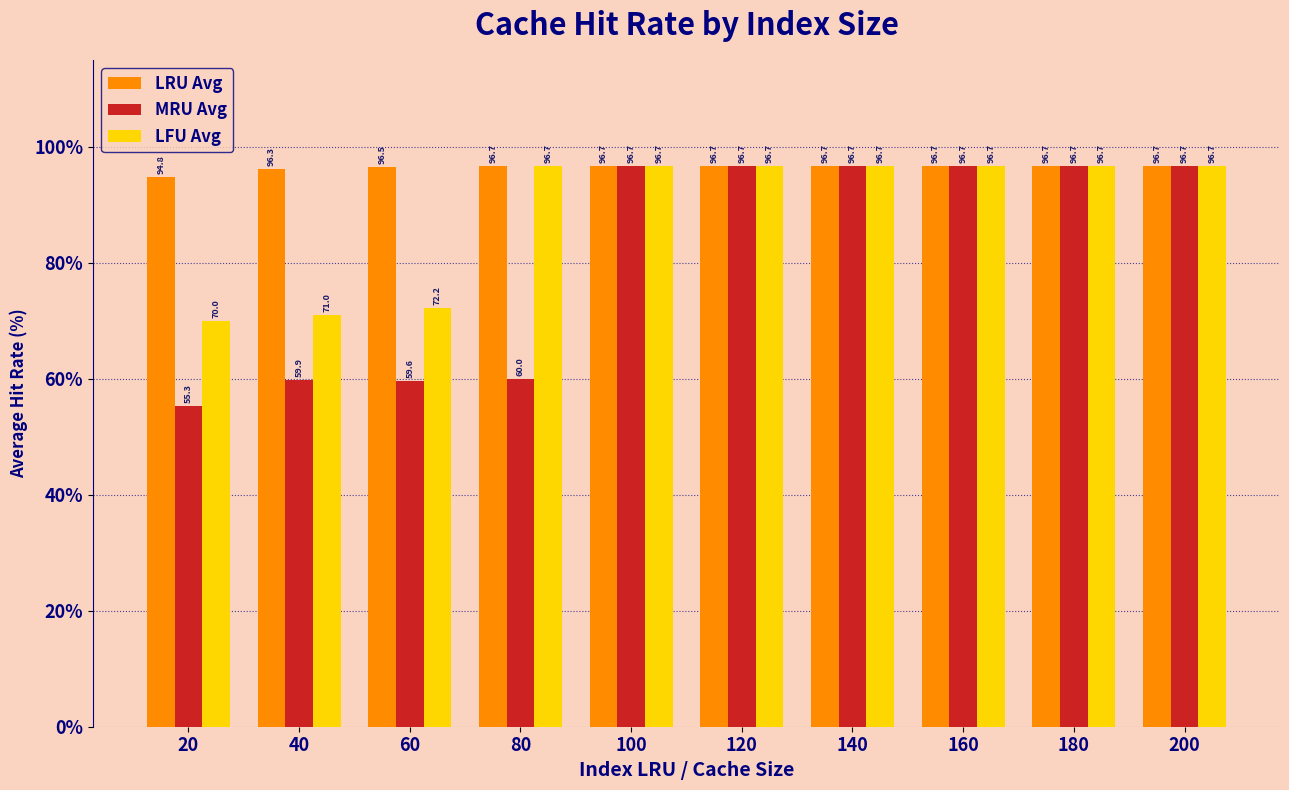

What is the sum of the MRU Avg values at 40 and 60?

119.5